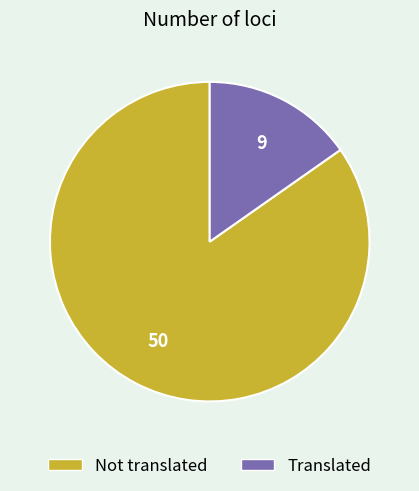

Is there a majority slice in this chart?

Yes